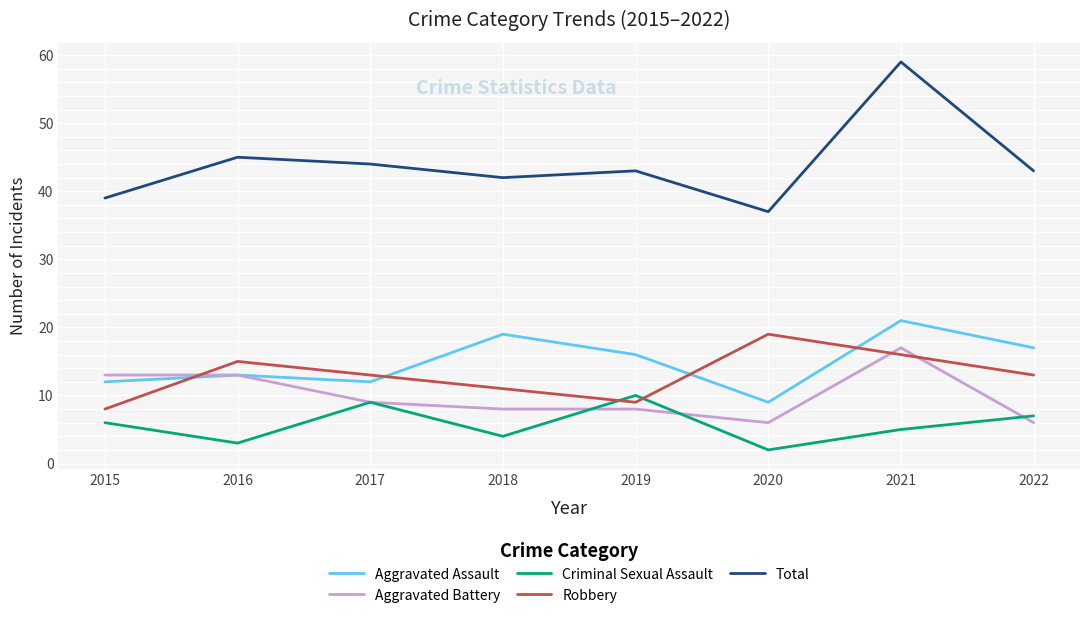

True or false: Total and Robbery cross at least once.

False